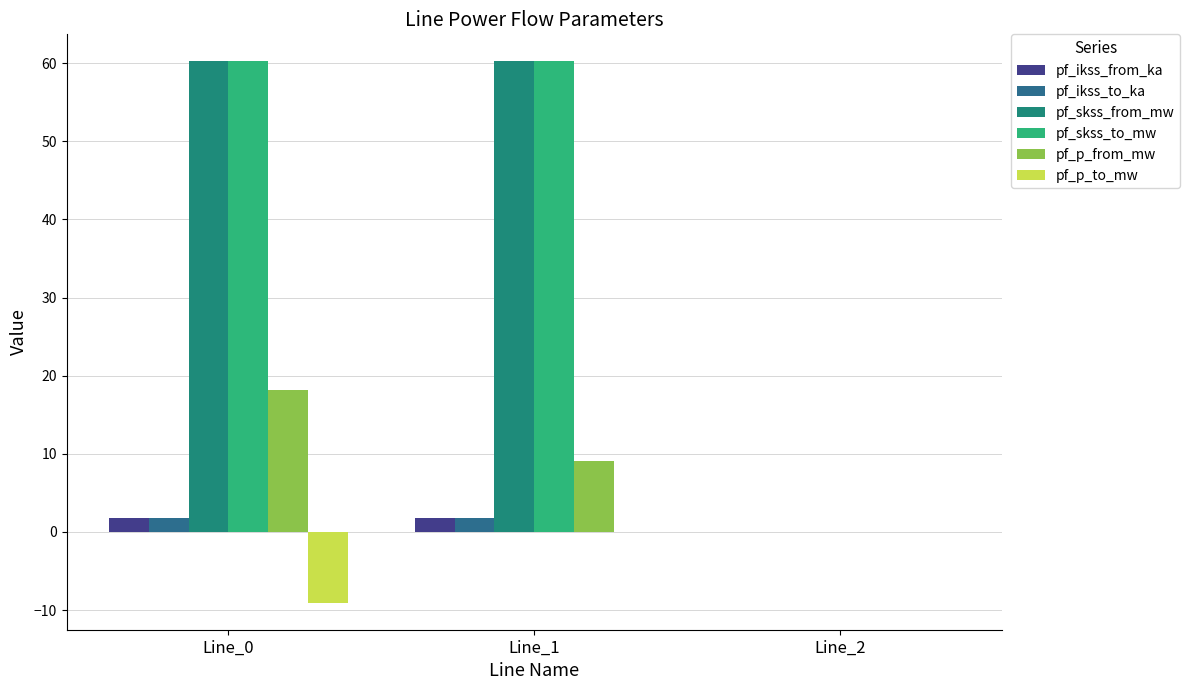

What is the total value across all series at Line_1?

133.0